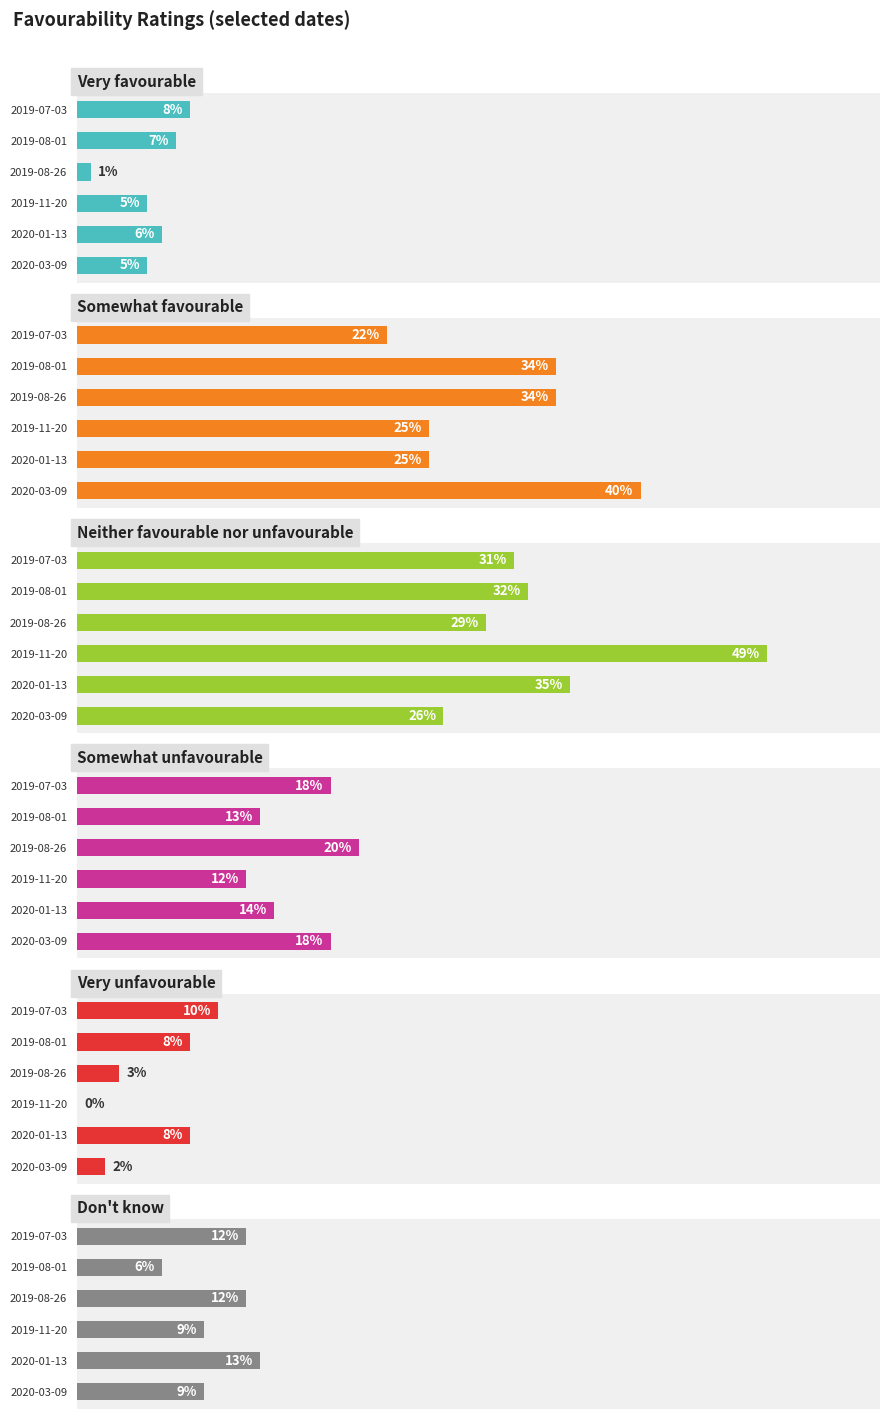

Reading left to right, what are all the values shown in this chart?

Very favourable: 0.1	0.1	0.0	0.1	0.1	0.1
Somewhat favourable: 0.2	0.3	0.3	0.2	0.2	0.4
Neither favourable nor unfavourable: 0.3	0.3	0.3	0.5	0.3	0.3
Somewhat unfavourable: 0.2	0.1	0.2	0.1	0.1	0.2
Very unfavourable: 0.1	0.1	0.0	0.0	0.1	0.0
Don't know: 0.1	0.1	0.1	0.1	0.1	0.1